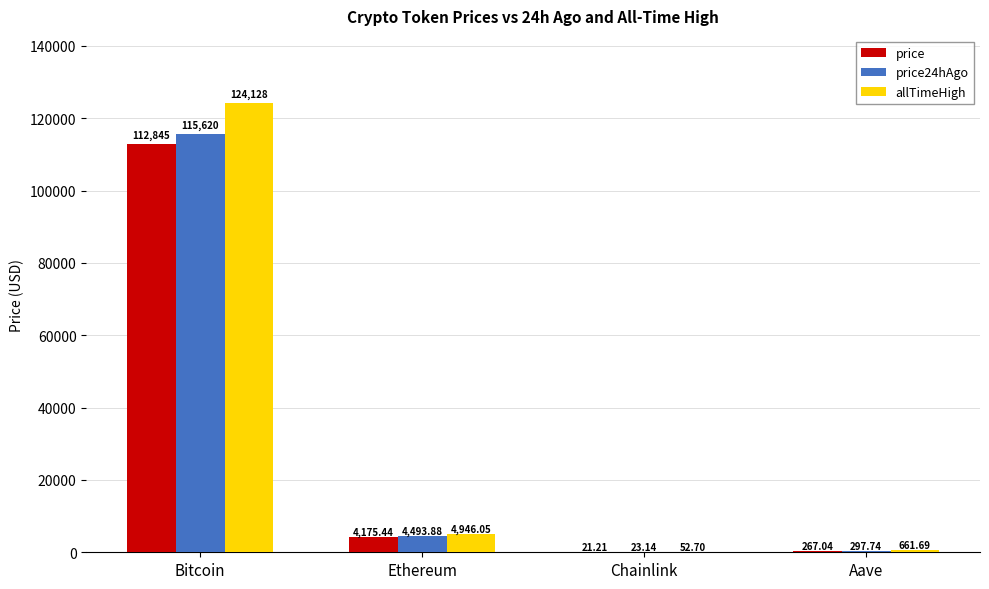

At which category does the chart reach its peak across all series?

Bitcoin